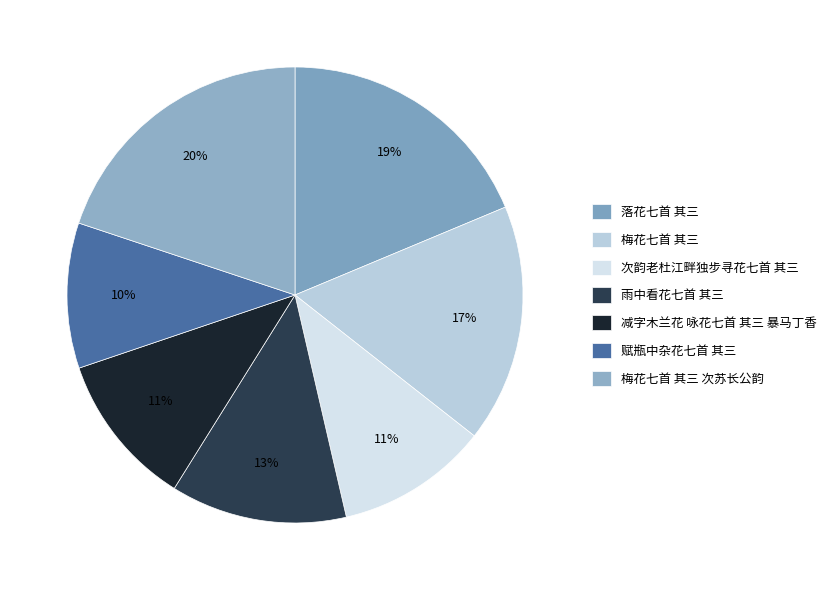

Count the number of slices in the pie.

7